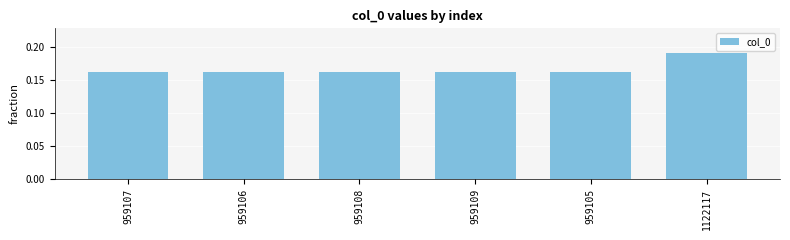

Is it true that the value at 959108 is 0.1?

False